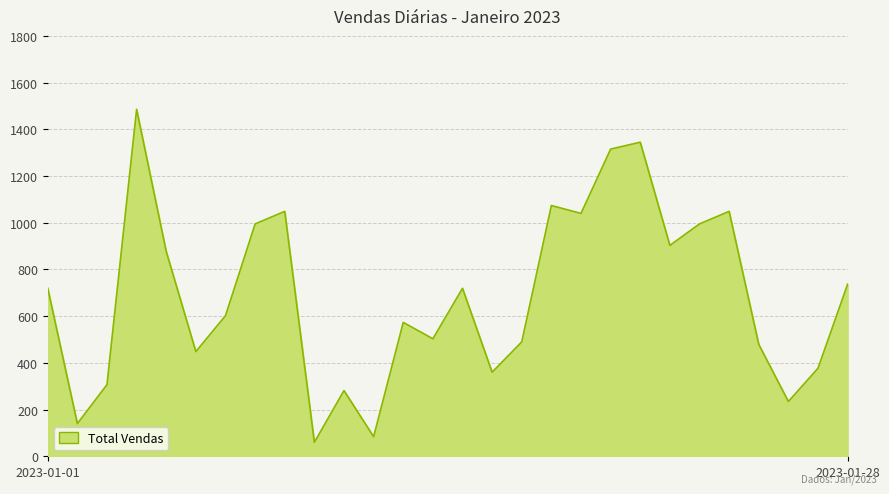

True or false: the data has more than 0 interior local peaks.

True